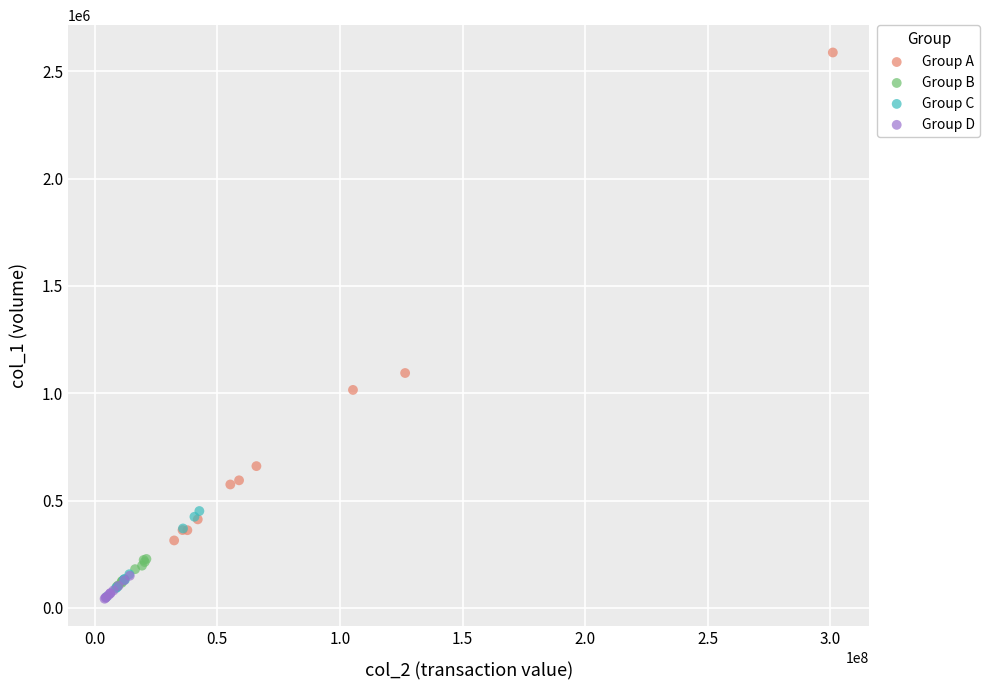

Which series reaches the maximum Y coordinate?

Group A